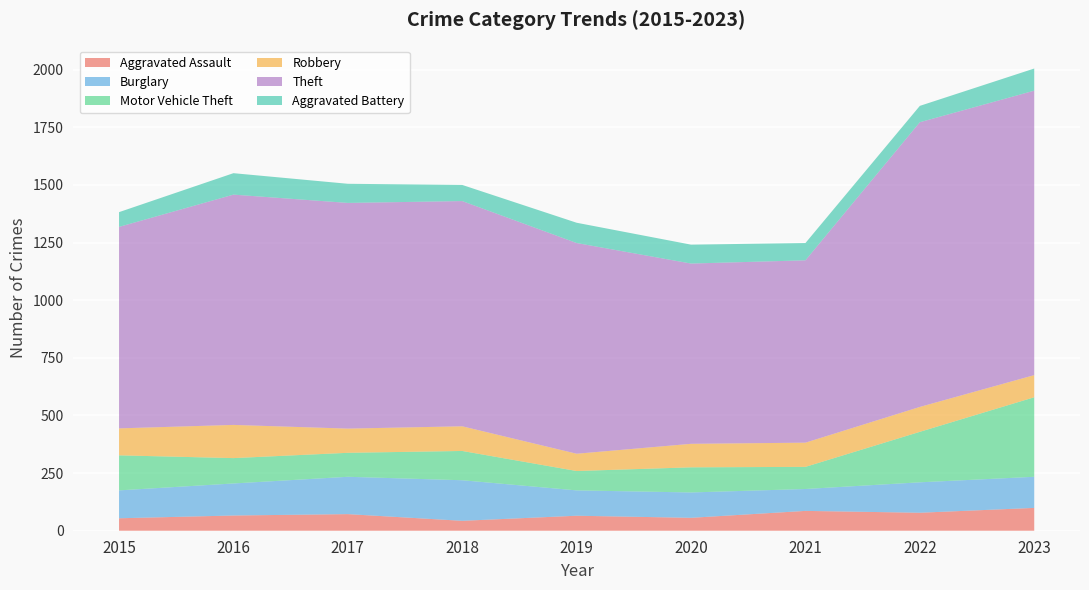

Reading left to right, transcribe all the data shown in this chart.

Aggravated Assault: 2015=54	2016=66	2017=72	2018=43	2019=65	2020=56	2021=86	2022=78	2023=99
Burglary: 2015=121	2016=139	2017=162	2018=176	2019=110	2020=110	2021=95	2022=132	2023=135
Motor Vehicle Theft: 2015=152	2016=110	2017=104	2018=127	2019=84	2020=109	2021=96	2022=219	2023=345
Robbery: 2015=117	2016=144	2017=105	2018=107	2019=75	2020=102	2021=105	2022=108	2023=96
Theft: 2015=874	2016=999	2017=979	2018=977	2019=914	2020=782	2021=791	2022=1235	2023=1234
Aggravated Battery: 2015=64	2016=93	2017=83	2018=70	2019=88	2020=82	2021=75	2022=71	2023=96